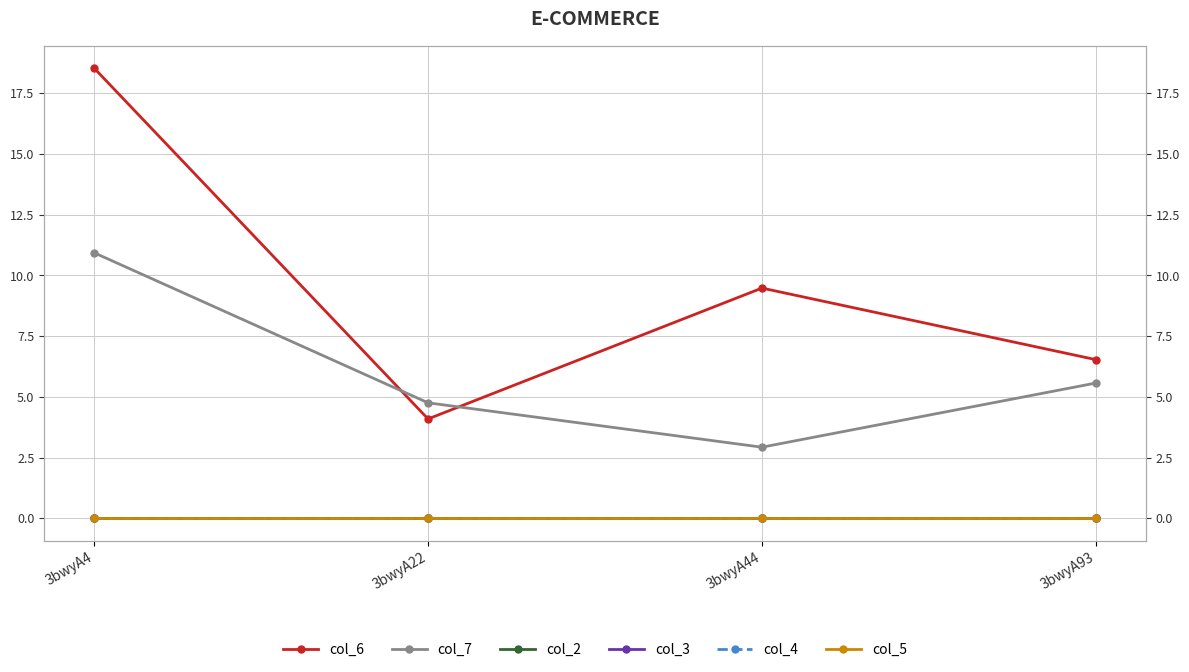

True or false: col_5 and col_2 intersect in this chart.

False